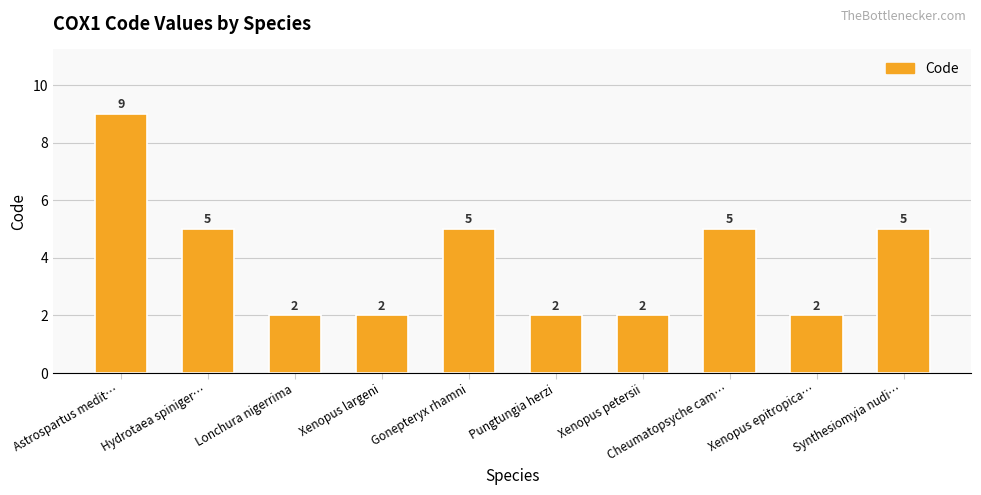

How many values are between 2 and 5?

9